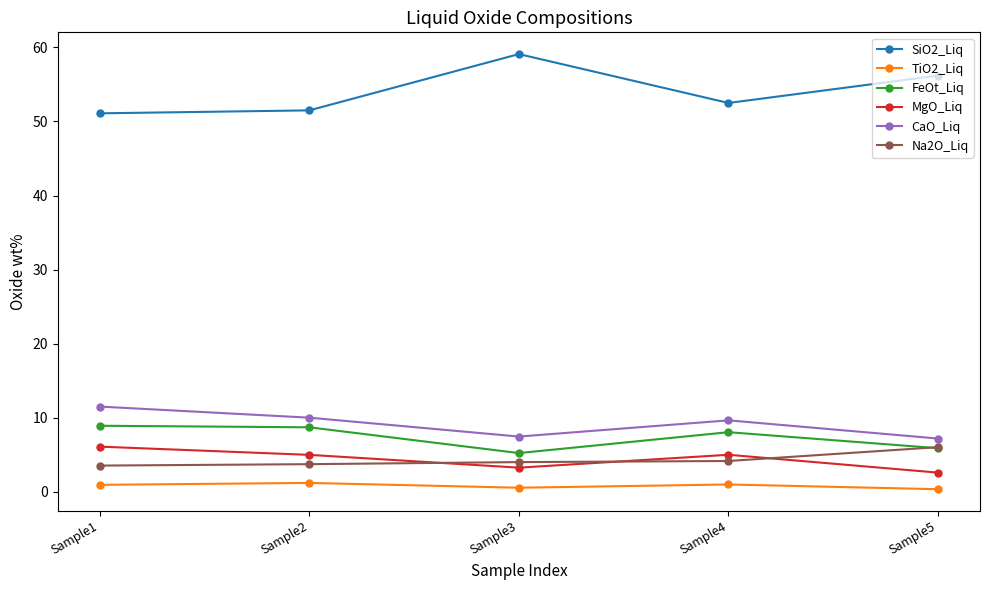

What is the sum of all FeOt_Liq values?

36.8